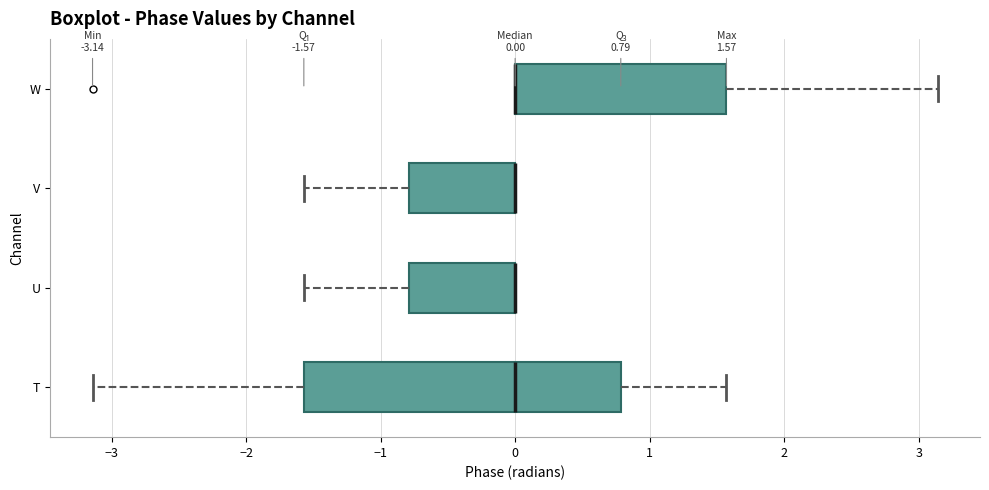

Comparing the boxes themselves (not the whiskers), which one is the widest?

T